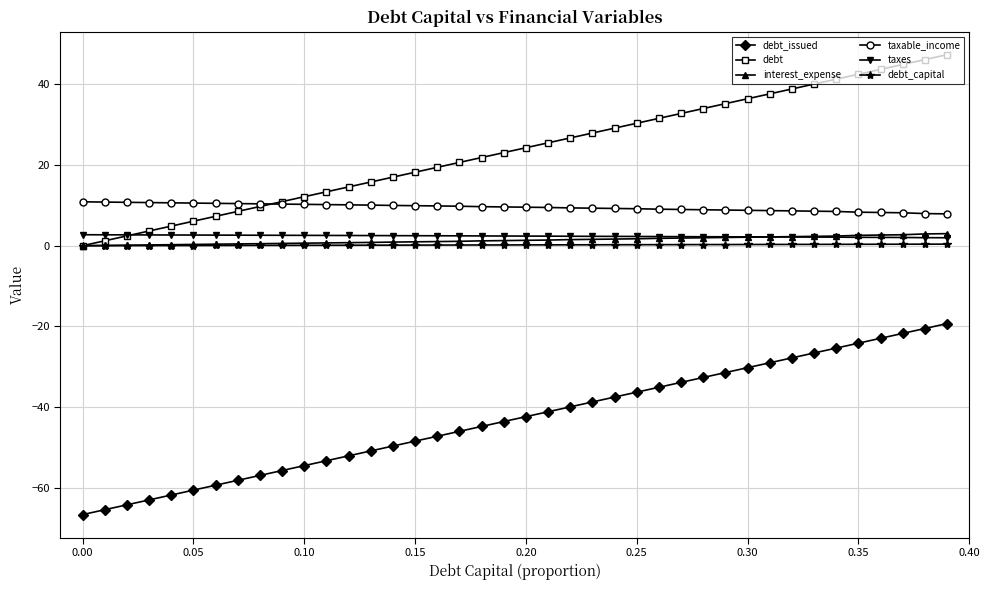

What is the maximum value shown in the chart?

47.3